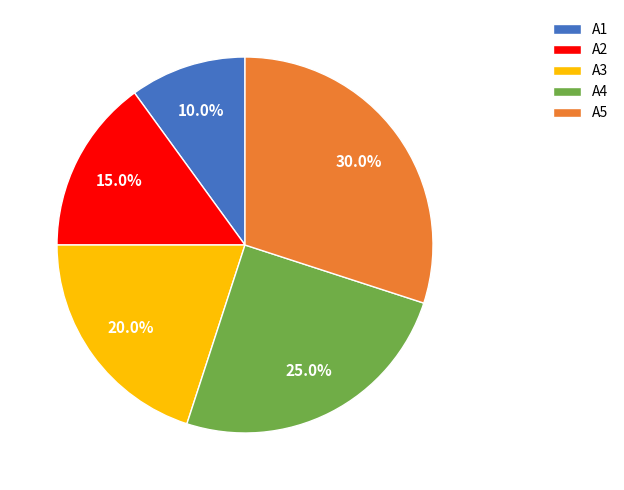

Is it true that A1 is 21% of the pie?

False